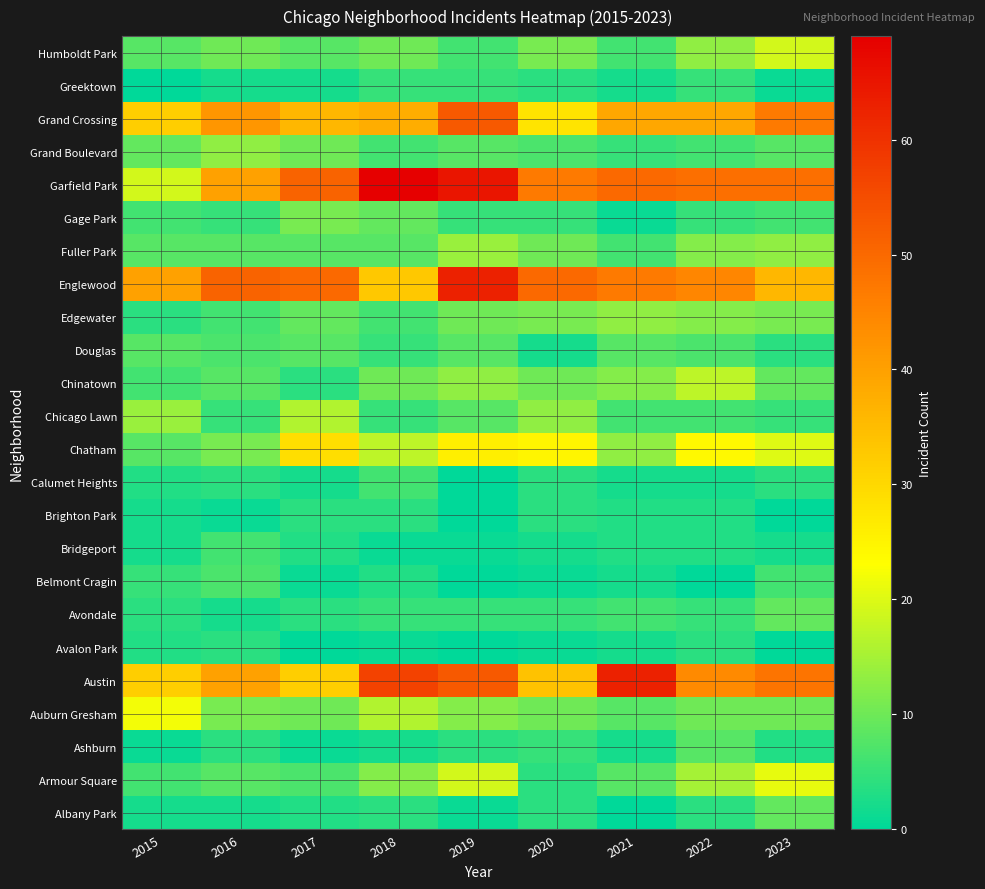

Which category has the highest value across all series?

2018